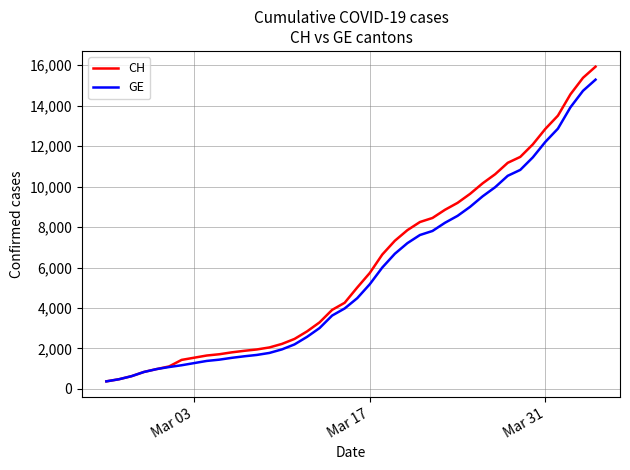

Which series has the largest range (max minus min)?

CH